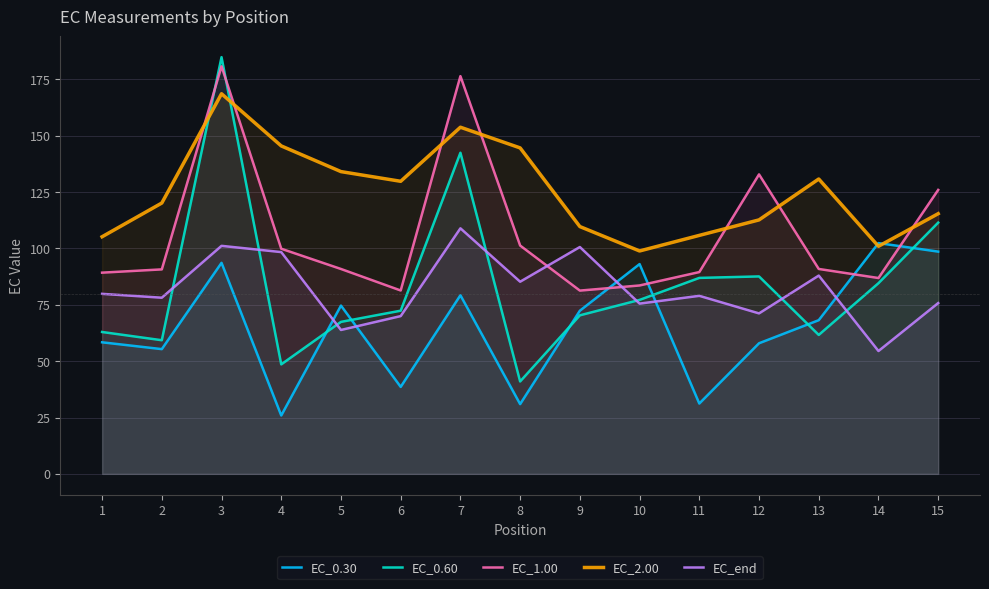

How many lines are shown in the chart?

5